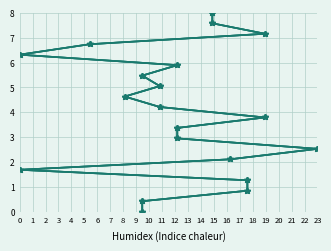

The Wavelength series shows 1.3 at 2. True or false?

False